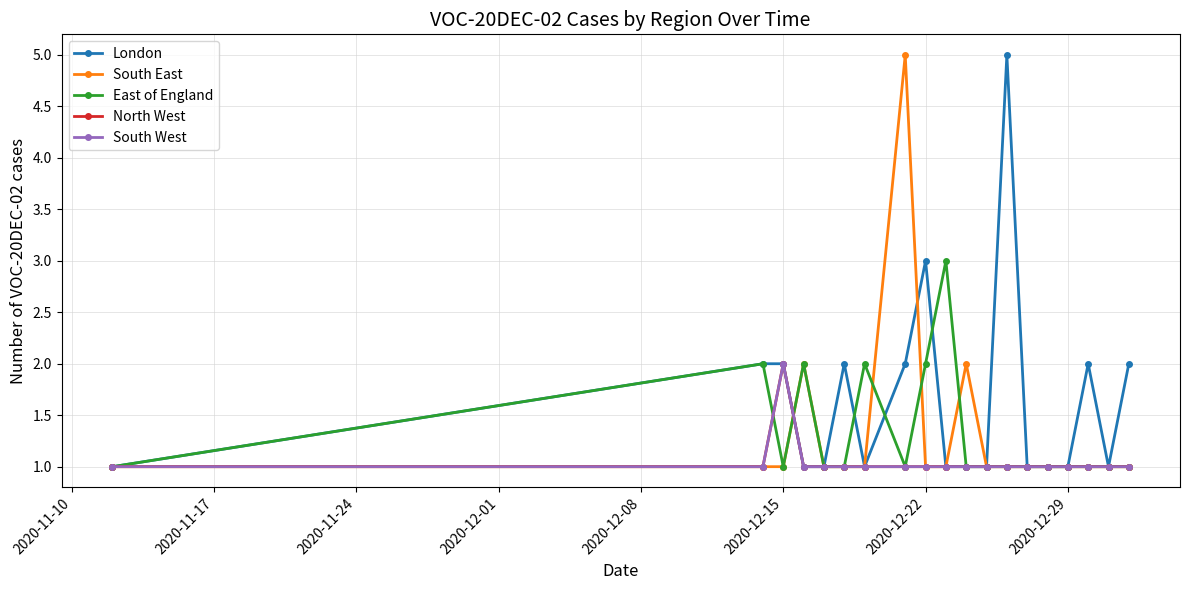

Is this an area chart (filled region under the line)?

No